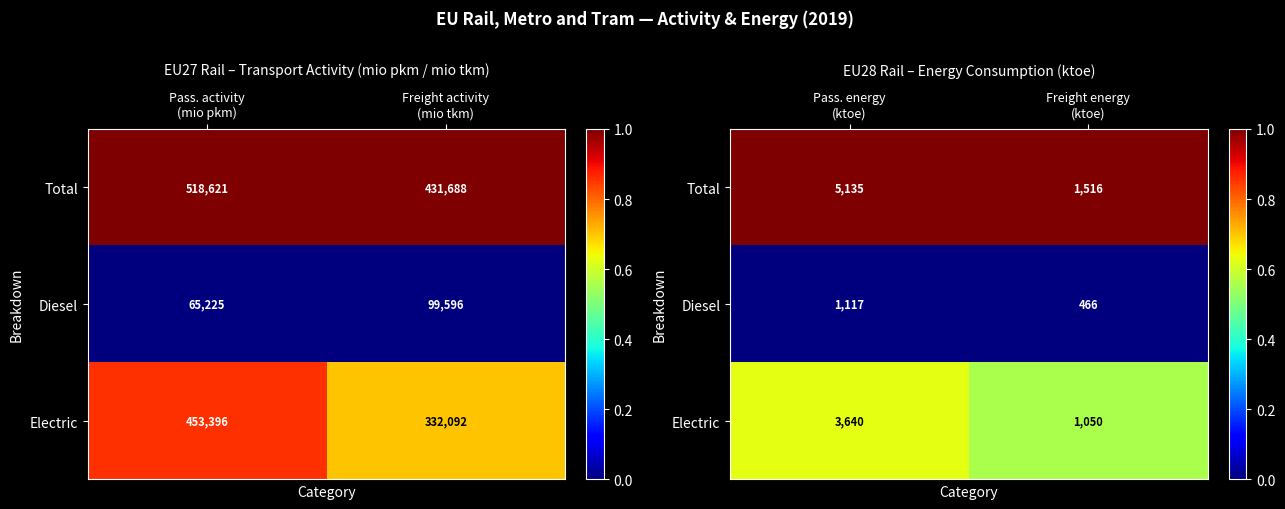

List the labels in order of Total value, largest first.

Pass. energy (ktoe), Freight energy (ktoe)